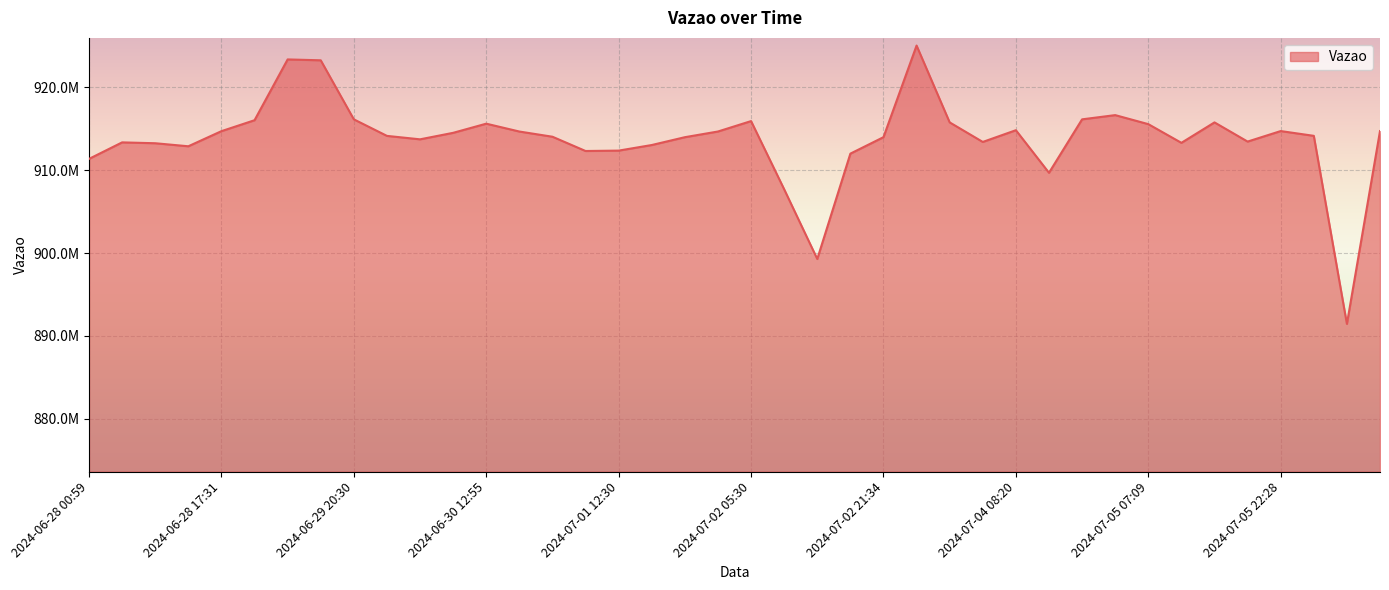

Is it true that the value at 2024-06-30 21:10 is 287116136?

False